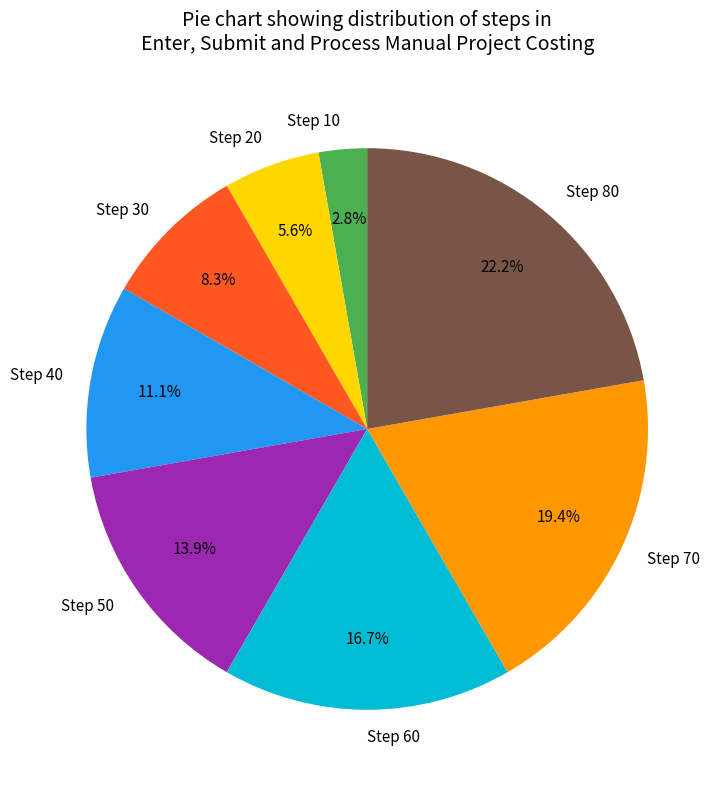

To the nearest percent, what is the combined percentage of Step 40 and Step 30?

19%